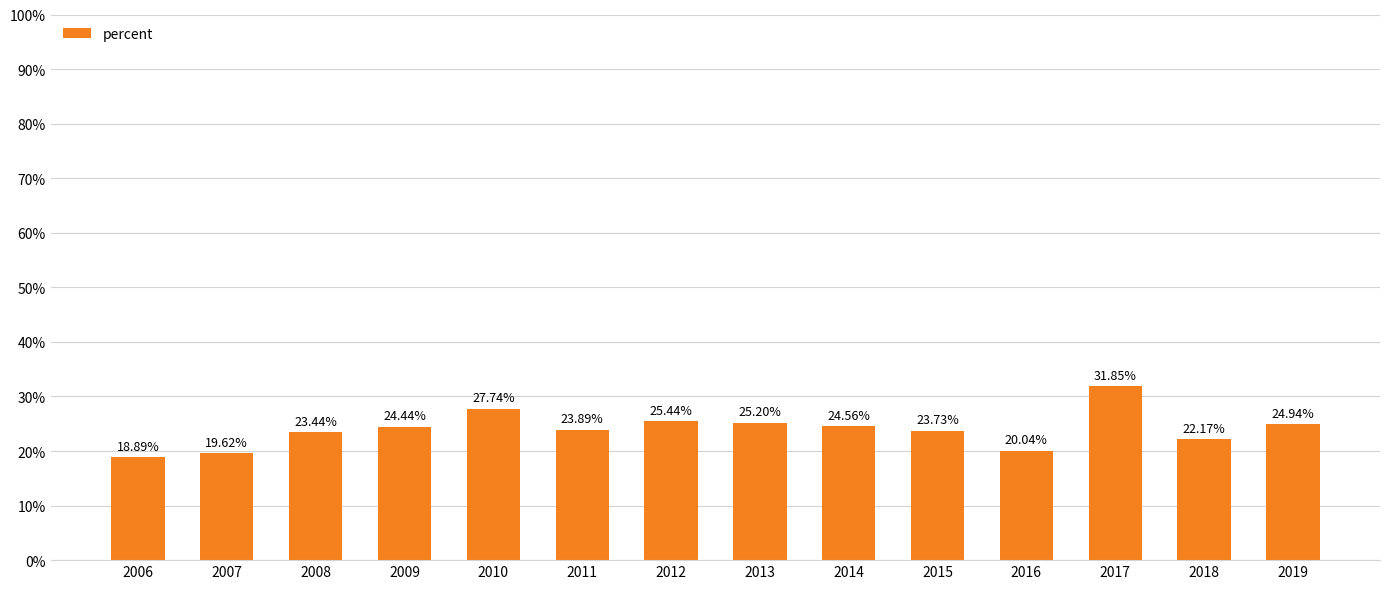

The value at 2019 is 32.9. True or false?

False